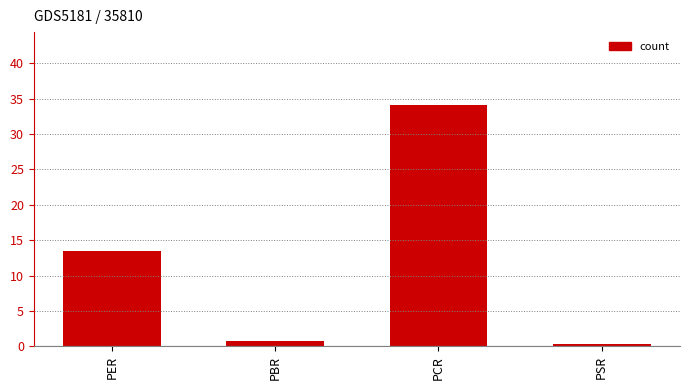

Is it true that the value at PER is 13.5?

True